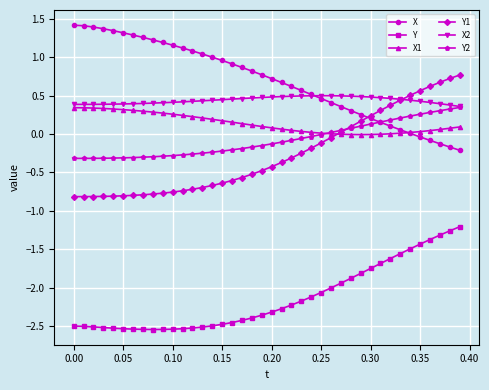

True or false: Y and X cross at least once.

False